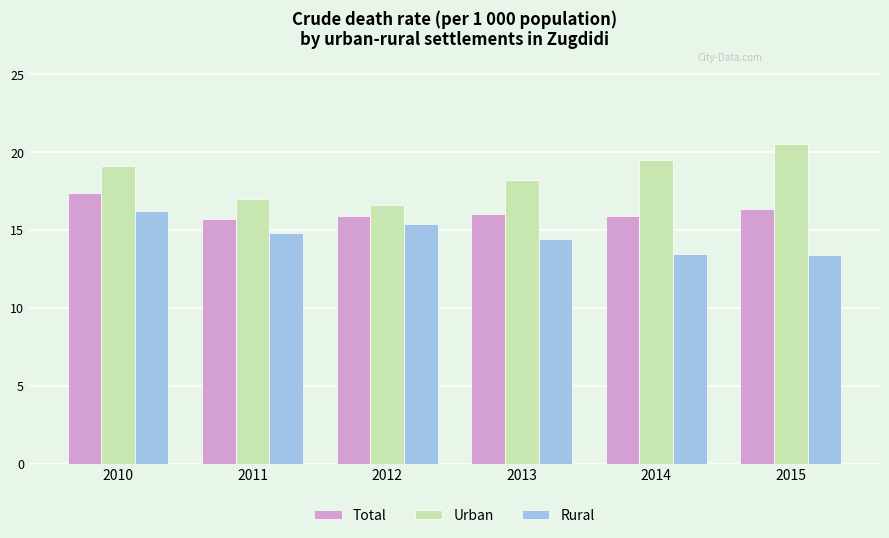

What is the maximum value for Total?

17.4